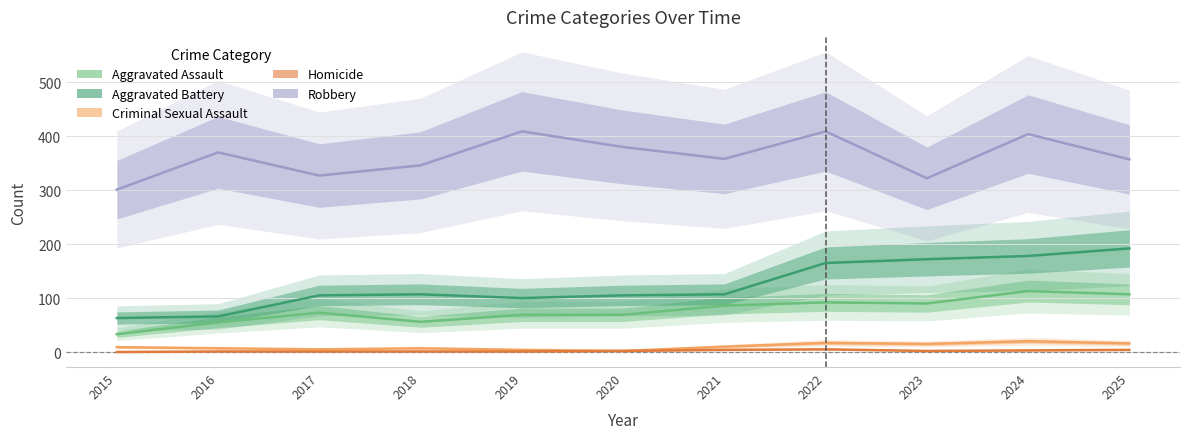

True or false: Robbery has more than 1 points higher than both neighbors.

True